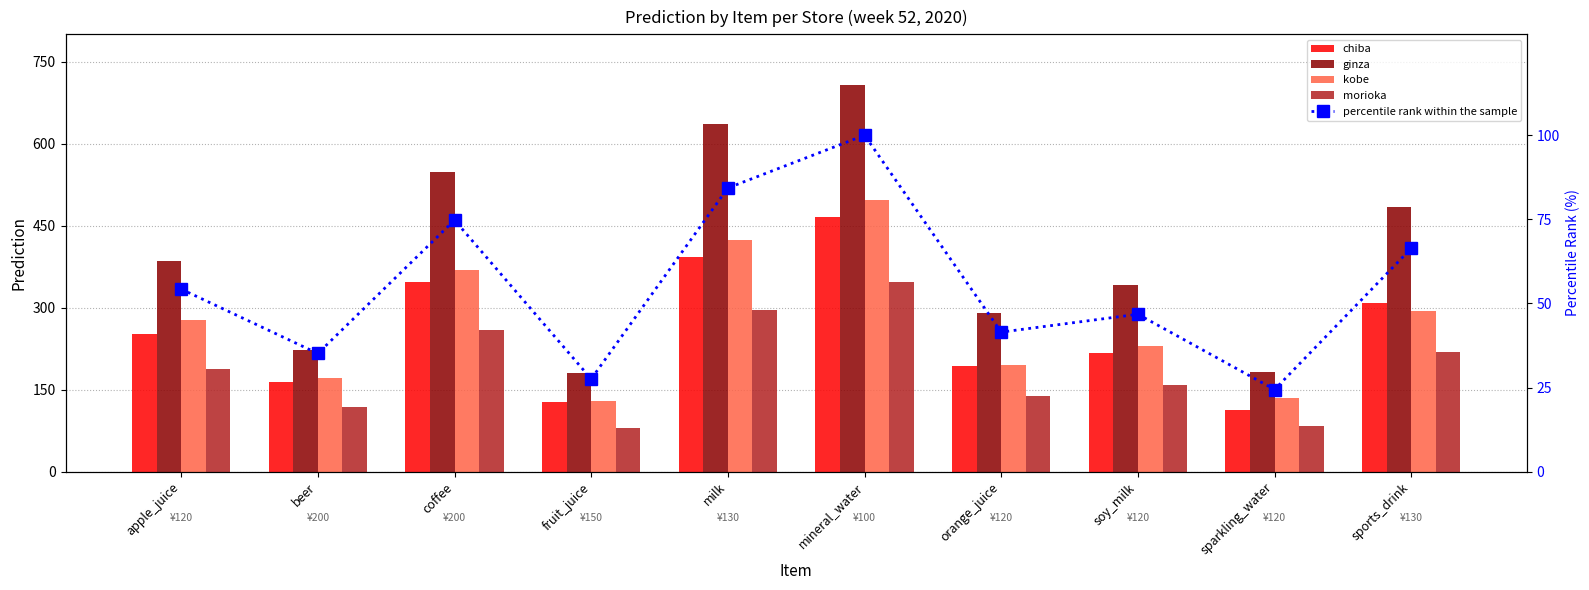

The percentile rank within the sample series shows 46.8 at soy_milk. True or false?

True